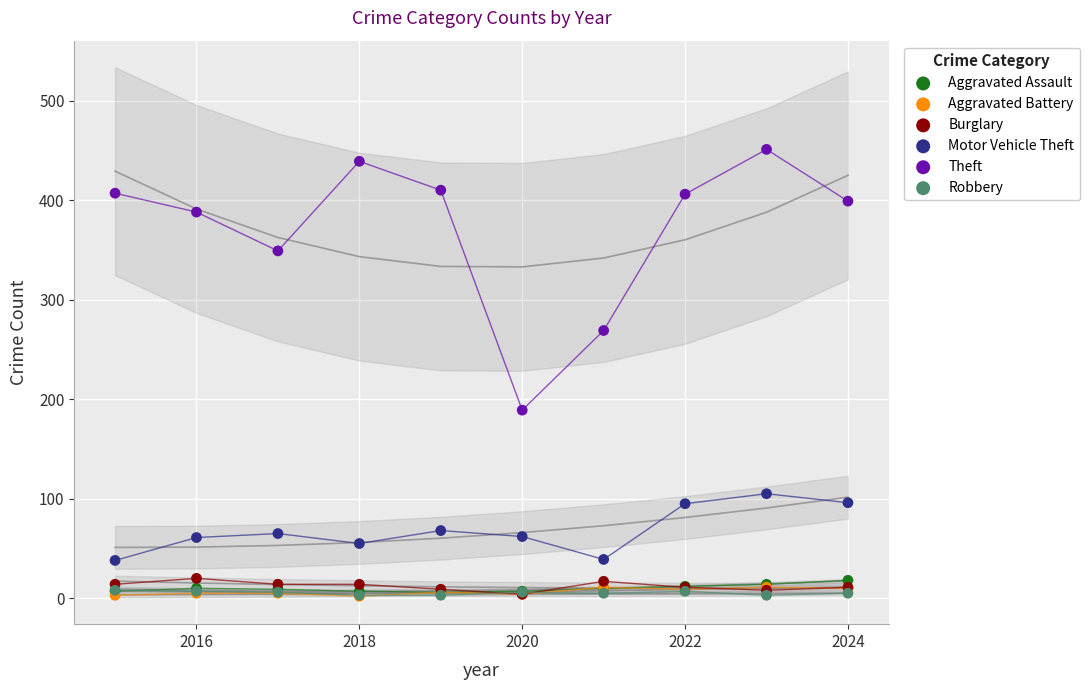

Across all series, what Y value is closest to 226?

189